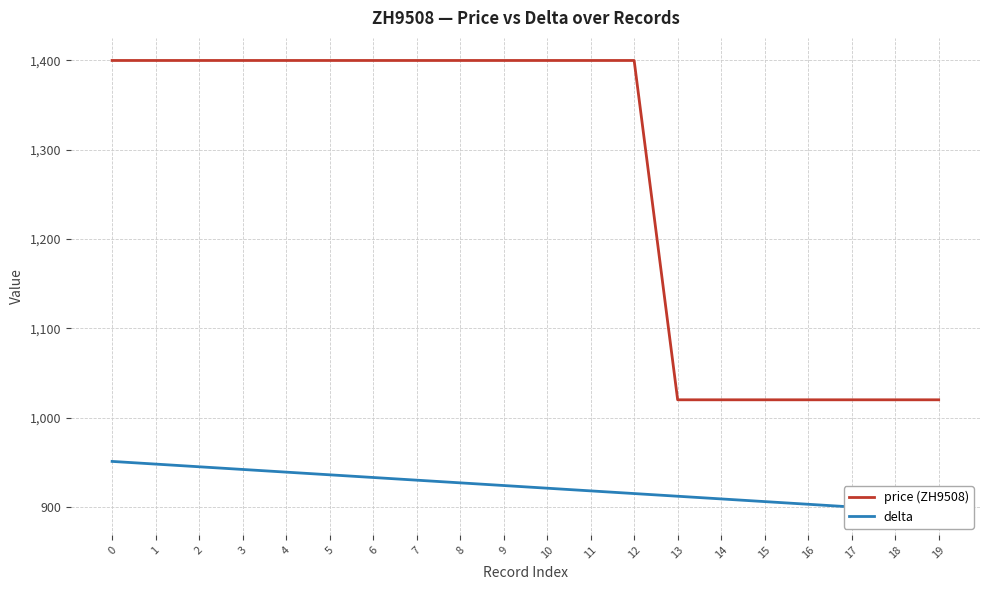

Does the chart have visible grid lines?

Yes